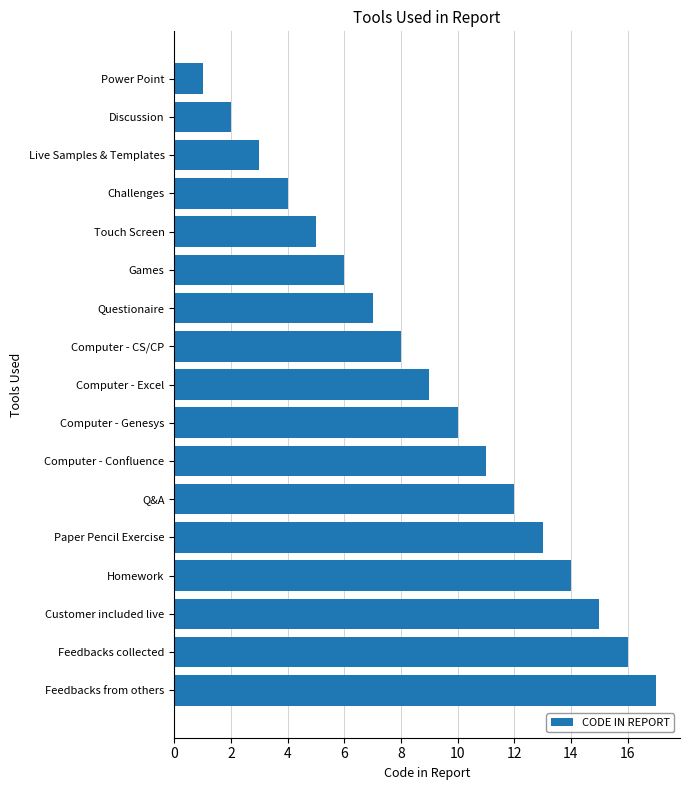

What is the difference between the second highest and minimum values?

15